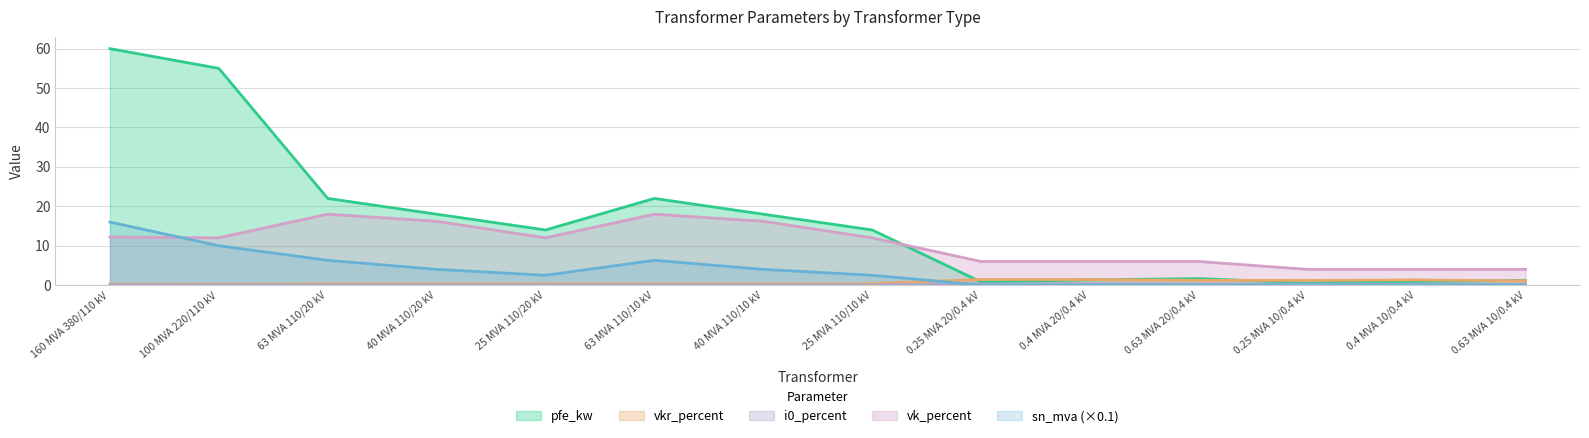

What is the value of the vkr_percent point at the 4th from the left?

0.3